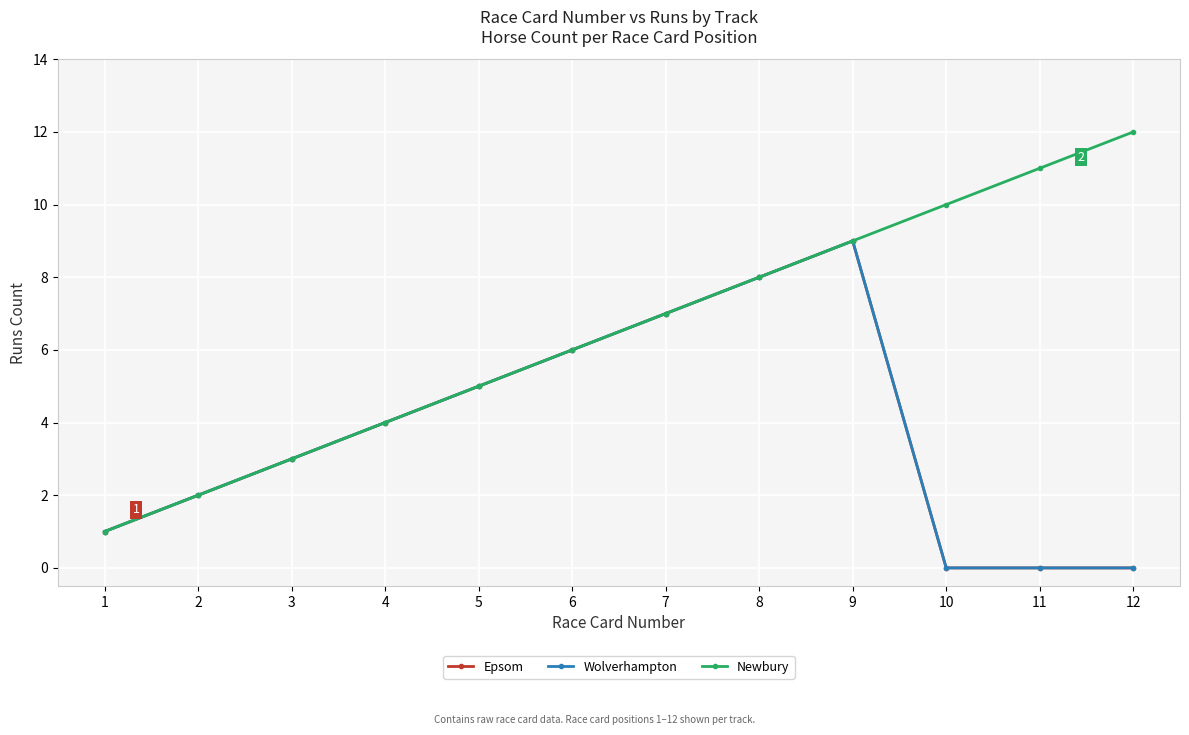

True or false: Wolverhampton and Newbury intersect in this chart.

False